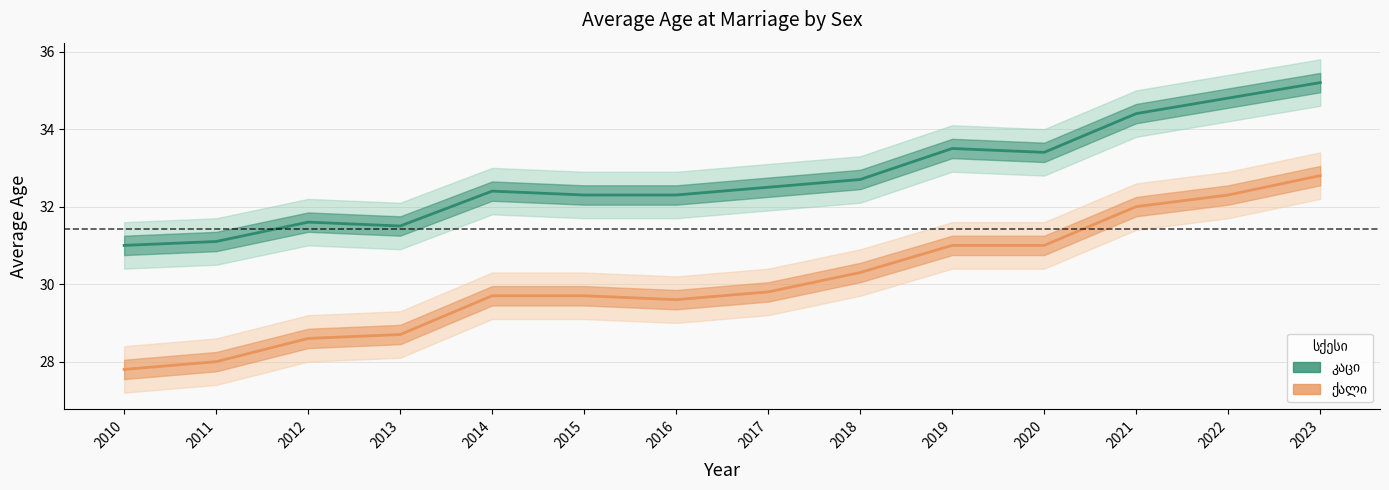

Is the value of კაცი at 2015 greater than the value of ქალი at 2017?

Yes